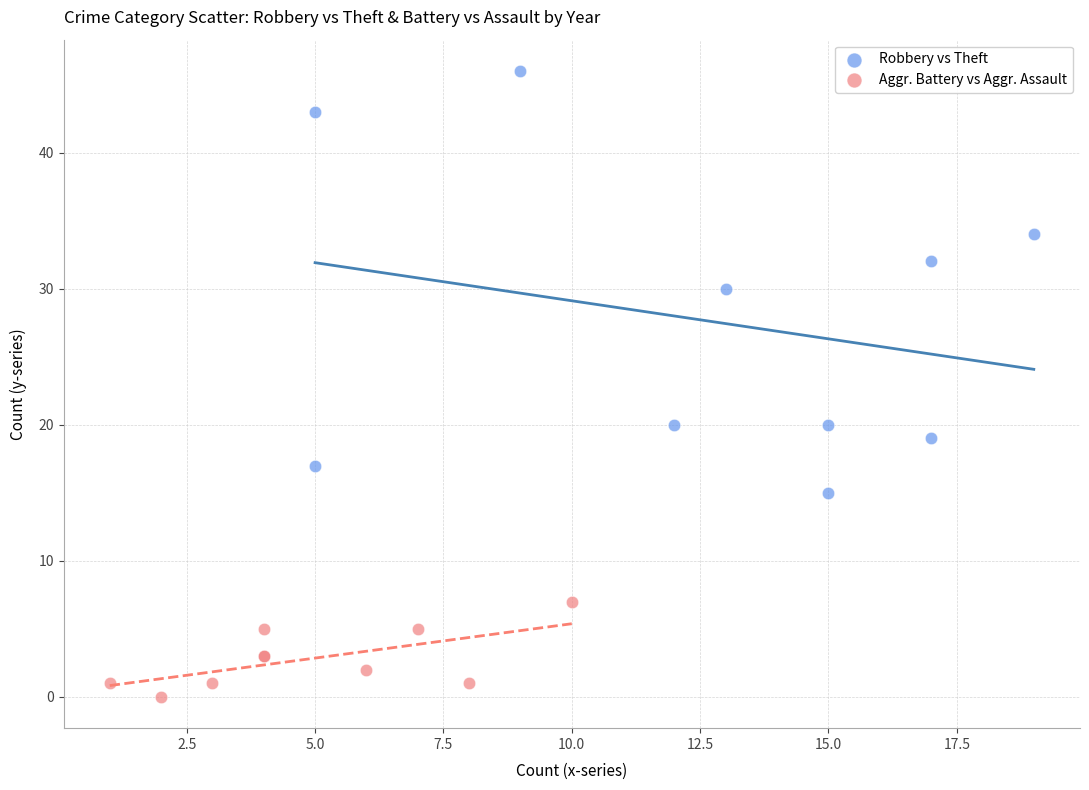

Which series has the largest Y range (max minus min)?

Robbery vs Theft